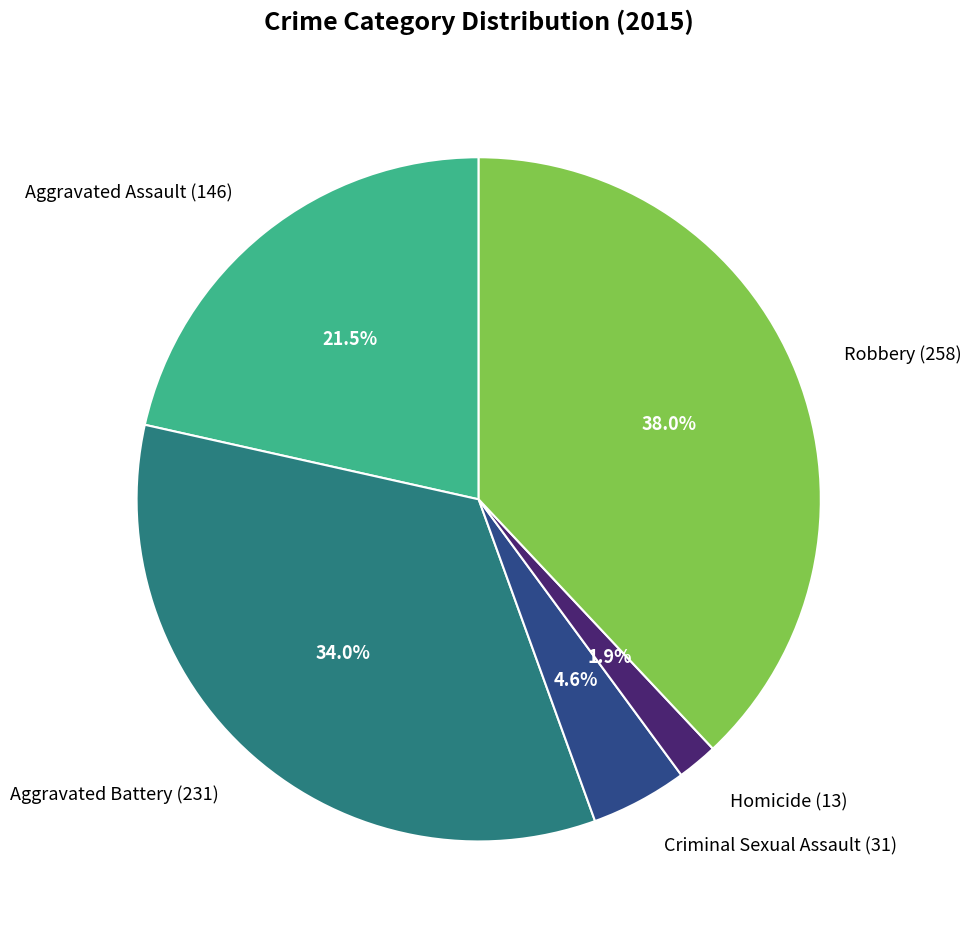

What is the smallest slice in the pie chart?

Homicide